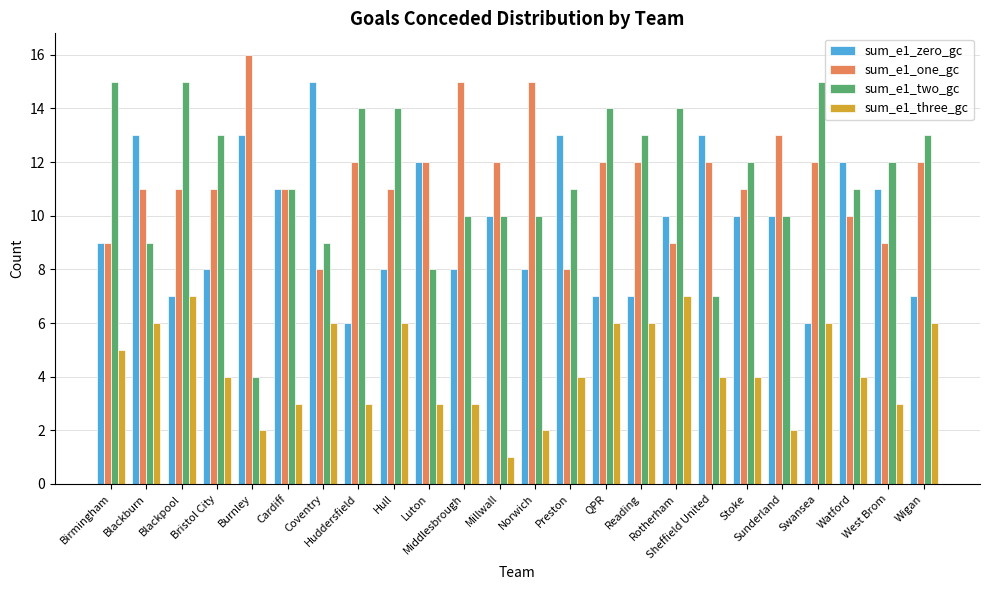

What is the greatest value displayed?

16